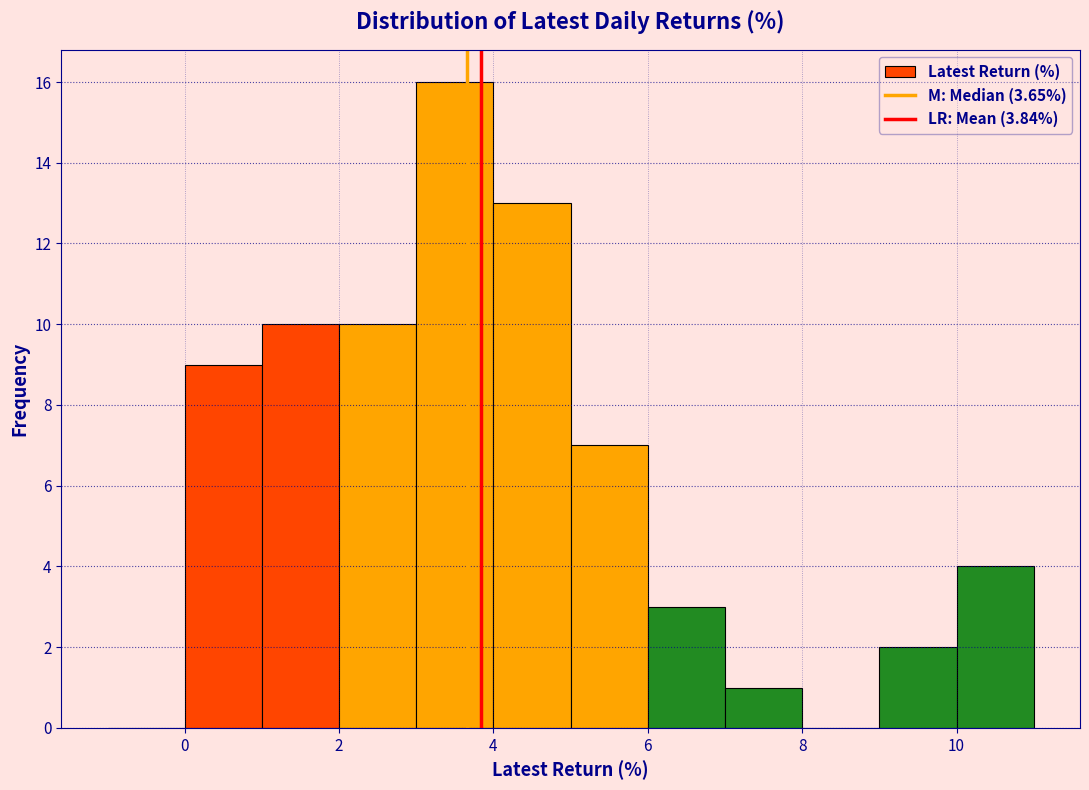

What is the height of the bar covering 6 to 7 on the x-axis? The values are not printed on the chart, so give them approximately, as read against the axis.

3